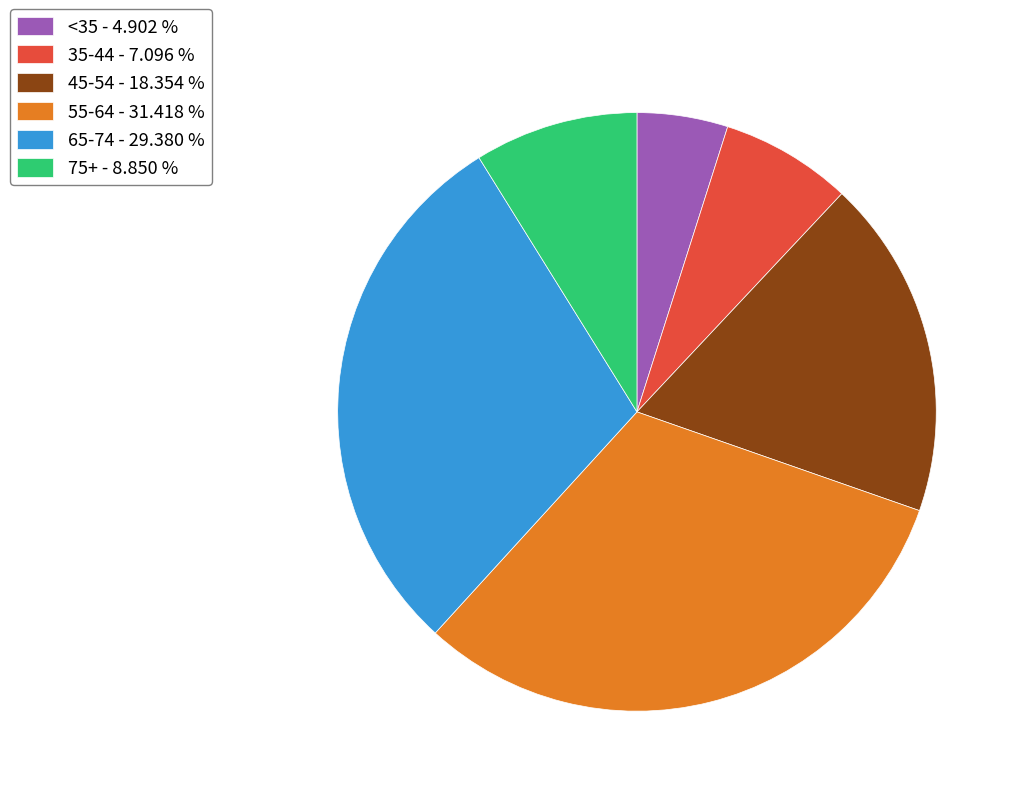

Combined, do <35 - 4.902 % and 45-54 - 18.354 % account for over 50%?

No